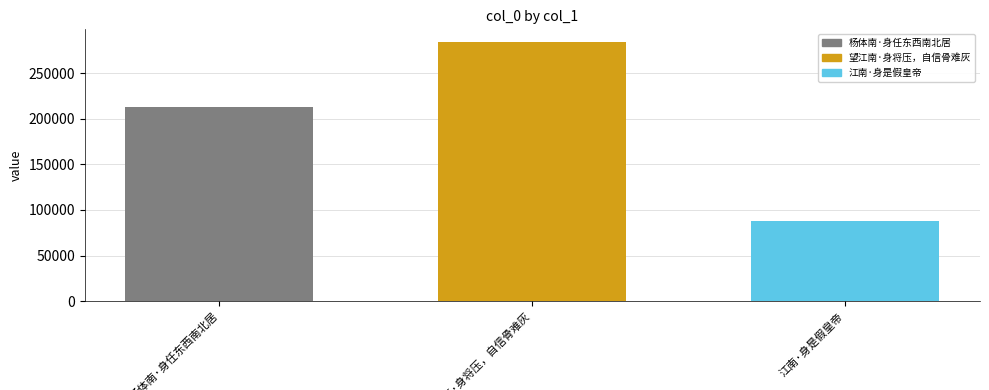

What is the maximum value shown in the chart?

283778